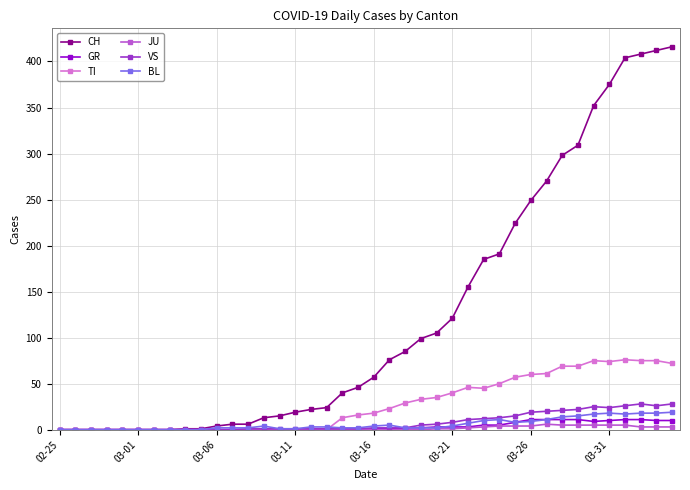

Which series has the largest range (max minus min)?

CH